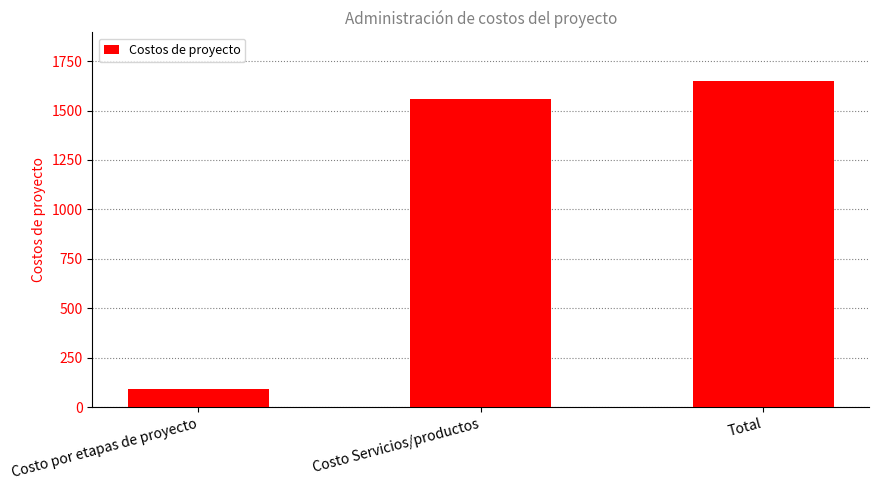

Rank the categories by value from highest to lowest.

Total, Costo Servicios/productos, Costo por etapas de proyecto